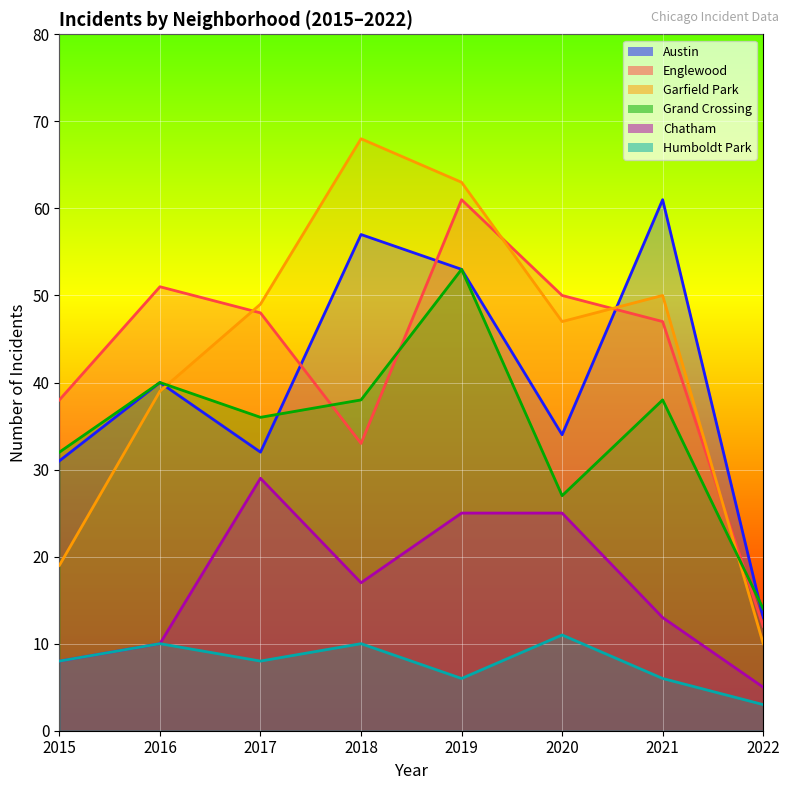

Count the number of categories in the chart.

8